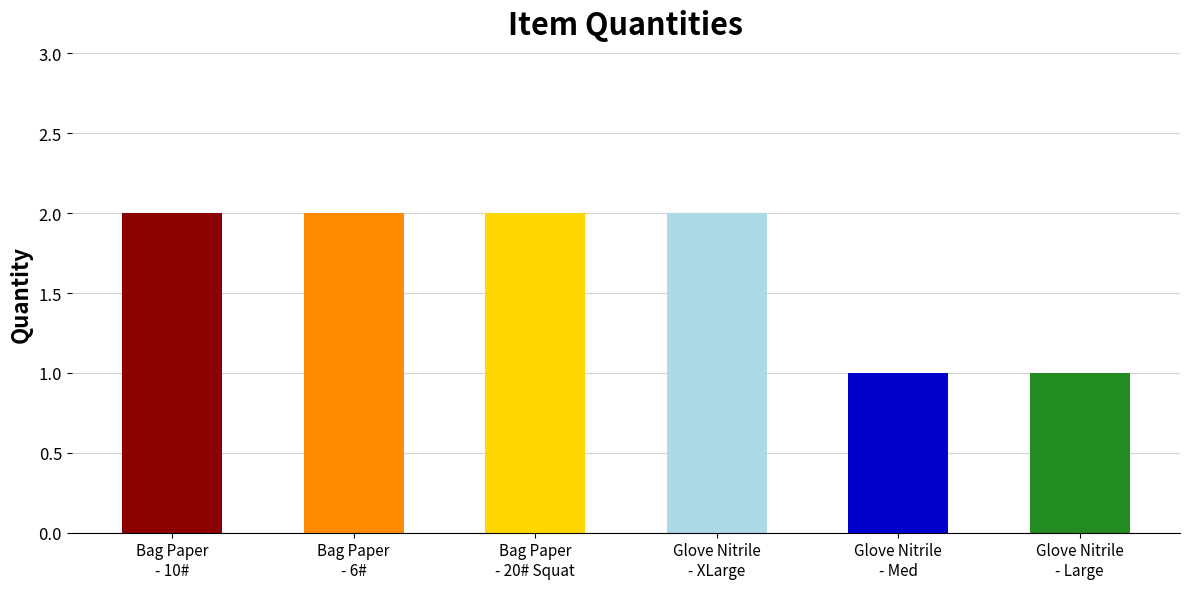

Reading left to right, list all the values displayed in this chart.

2	2	2	2	1	1